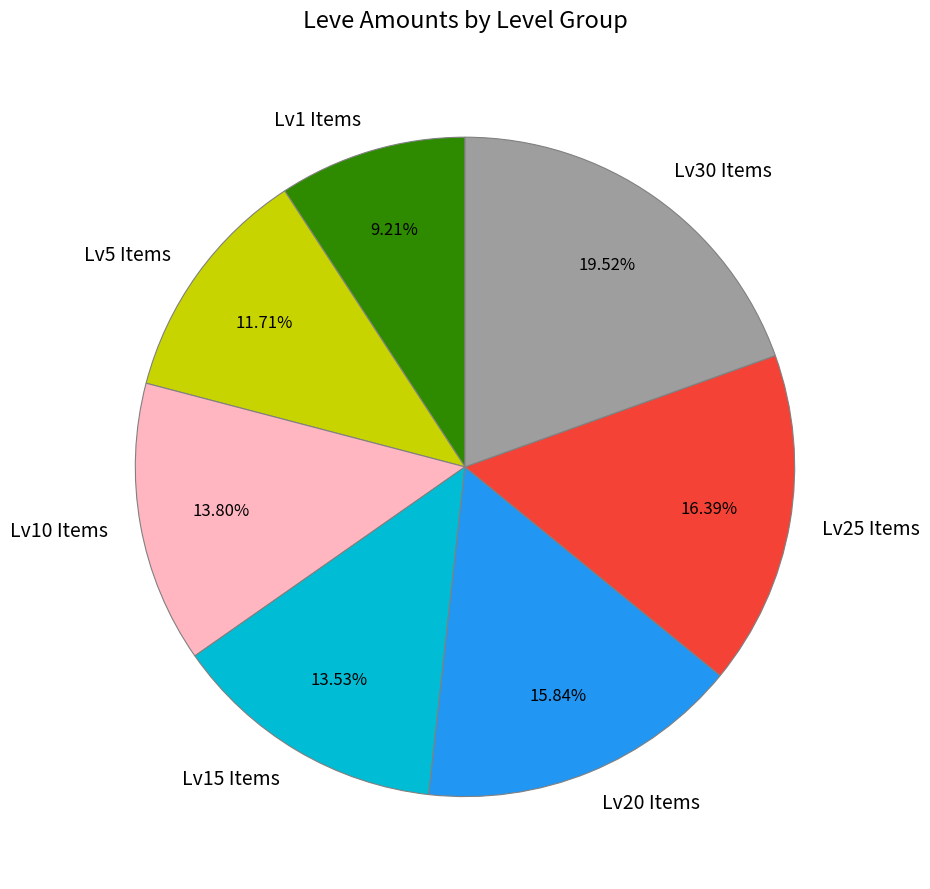

Which has a higher value, Lv15 Items or Lv5 Items?

Lv15 Items